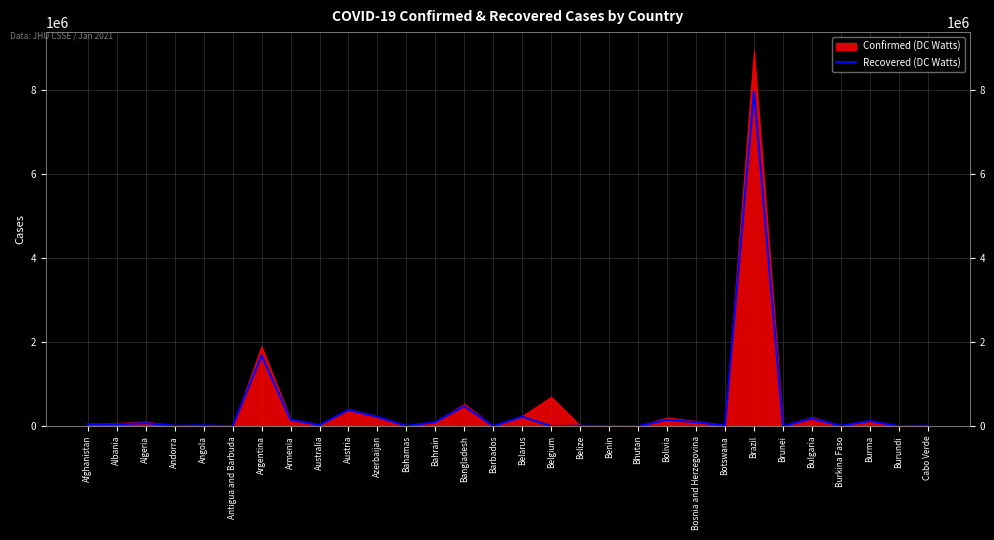

How many interior local valleys (lower than both neighbors) does the data have?

12